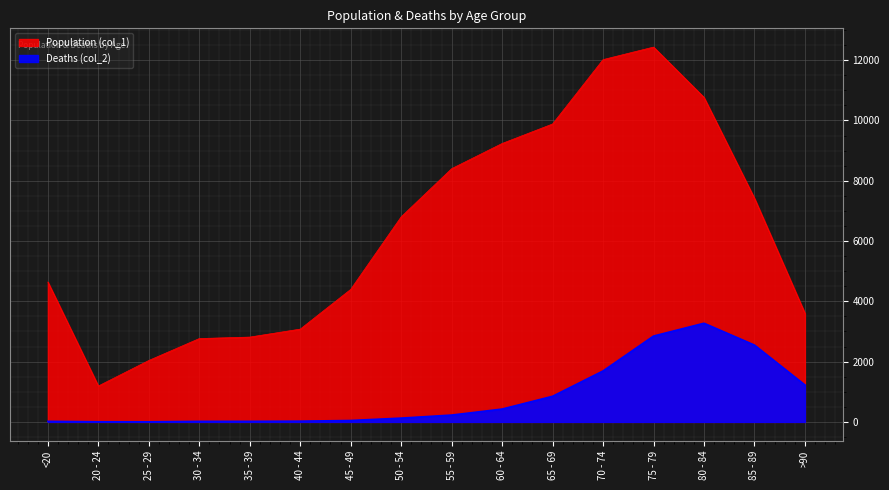

At which category does Deaths (col_2) reach its first local peak?

80 - 84